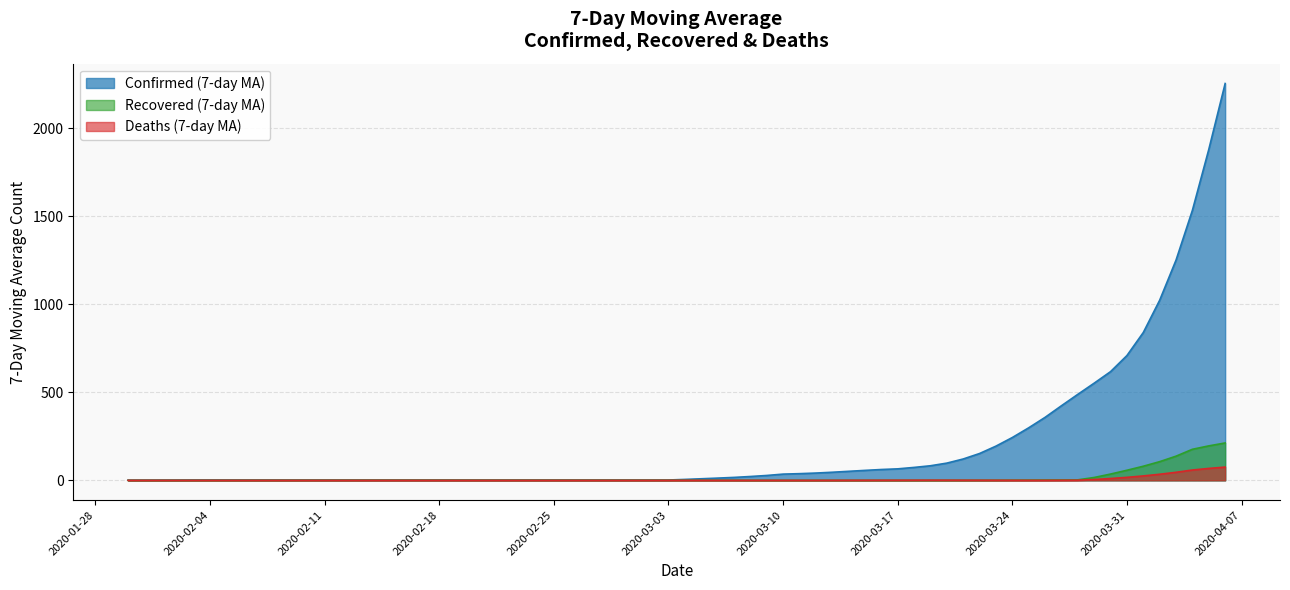

True or false: Recovered (7-day MA) has a value of 0.0 at 2020-03-17.

True